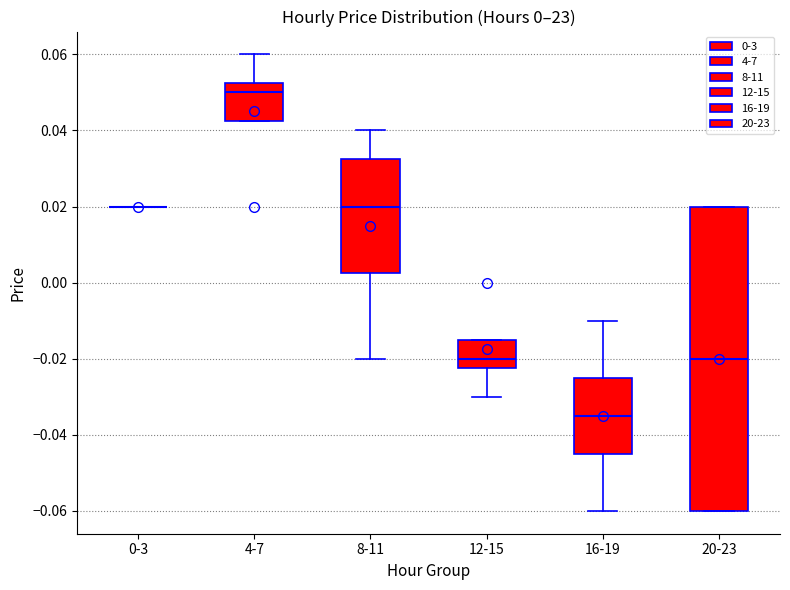

Comparing the boxes themselves (not the whiskers), which one is the tallest?

20-23